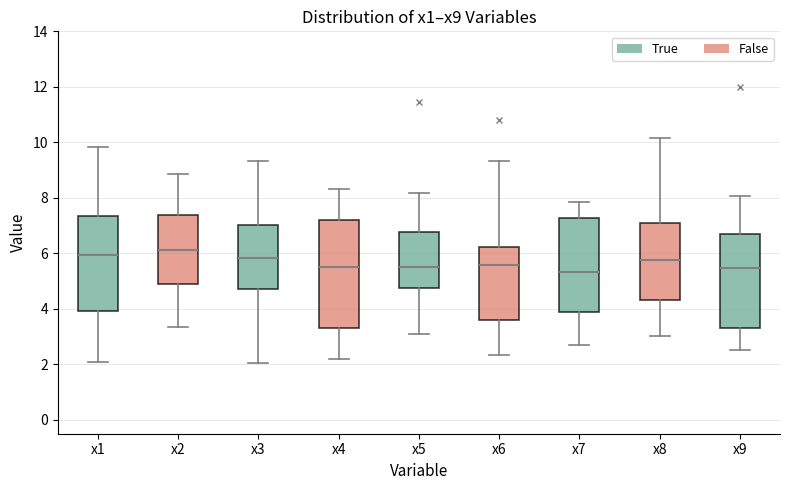

Reading left to right, transcribe this box plot: for each box, give where its median line is, the range the box spans, and where its two whiskers end, as read against the y-axis. The values are not printed on the chart, so give them approximately, as read against the axis.

x1: median 6.0, box 4.0 to 7.4, whiskers 2.0 to 9.8
x2: median 6.2, box 5.0 to 7.4, whiskers 3.4 to 8.8
x3: median 5.8, box 4.8 to 7.0, whiskers 2.0 to 9.4
x4: median 5.6, box 3.4 to 7.2, whiskers 2.2 to 8.4
x5: median 5.4, box 4.8 to 6.8, whiskers 3.0 to 8.2
x6: median 5.6, box 3.6 to 6.2, whiskers 2.4 to 9.4
x7: median 5.4, box 3.8 to 7.2, whiskers 2.8 to 7.8
x8: median 5.8, box 4.4 to 7.0, whiskers 3.0 to 10.2
x9: median 5.4, box 3.4 to 6.8, whiskers 2.6 to 8.0